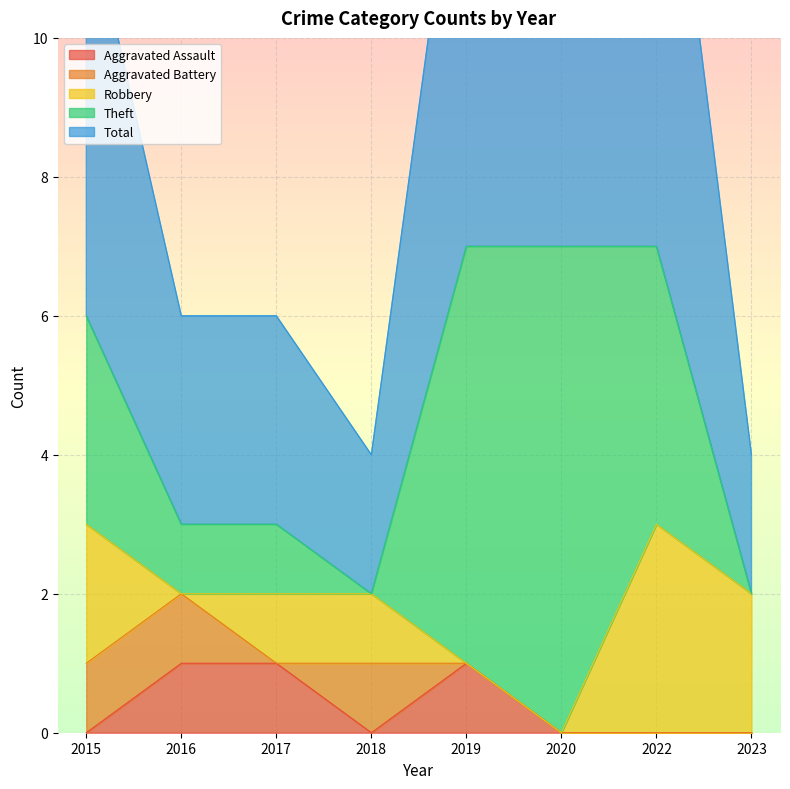

How many positive values does the Robbery series have?

5